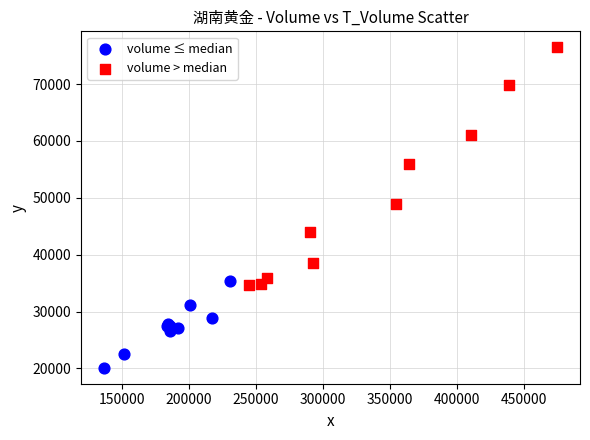

Which series has the widest spread of Y values?

volume > median